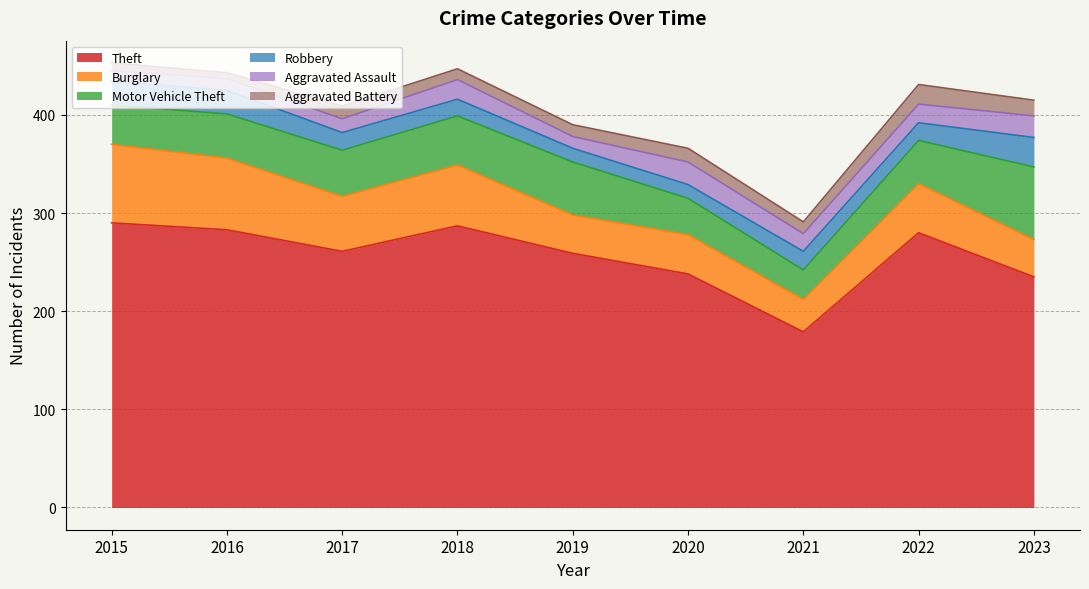

Does the chart have visible grid lines?

Yes